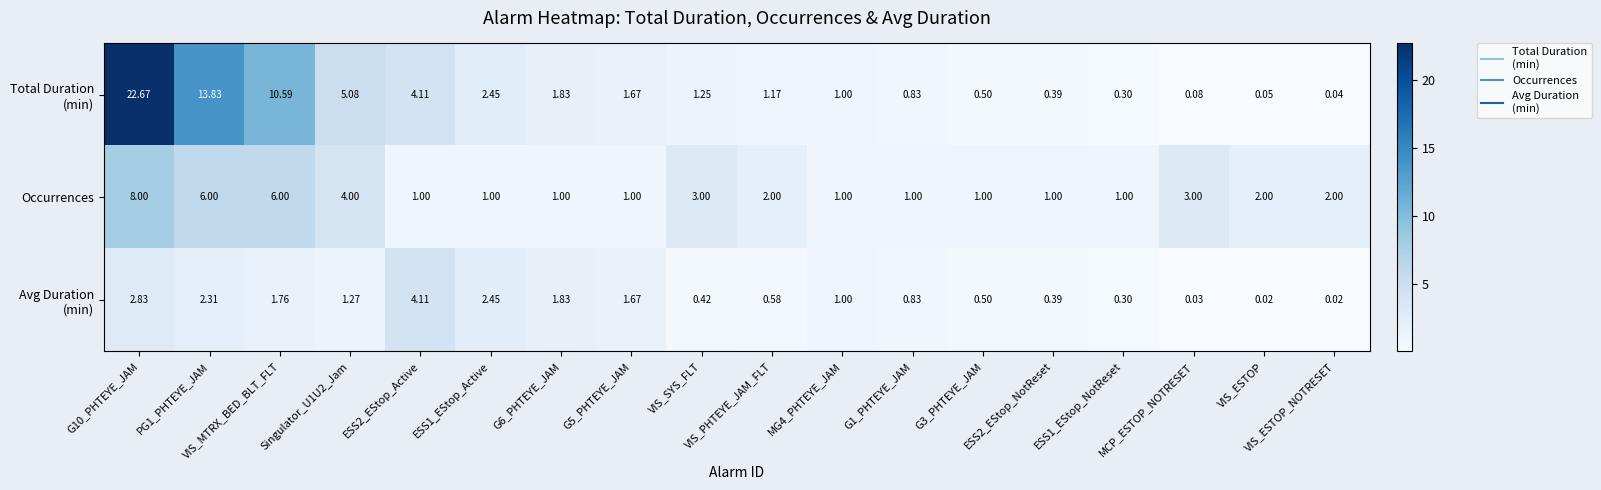

How many categories are shown in the chart?

18